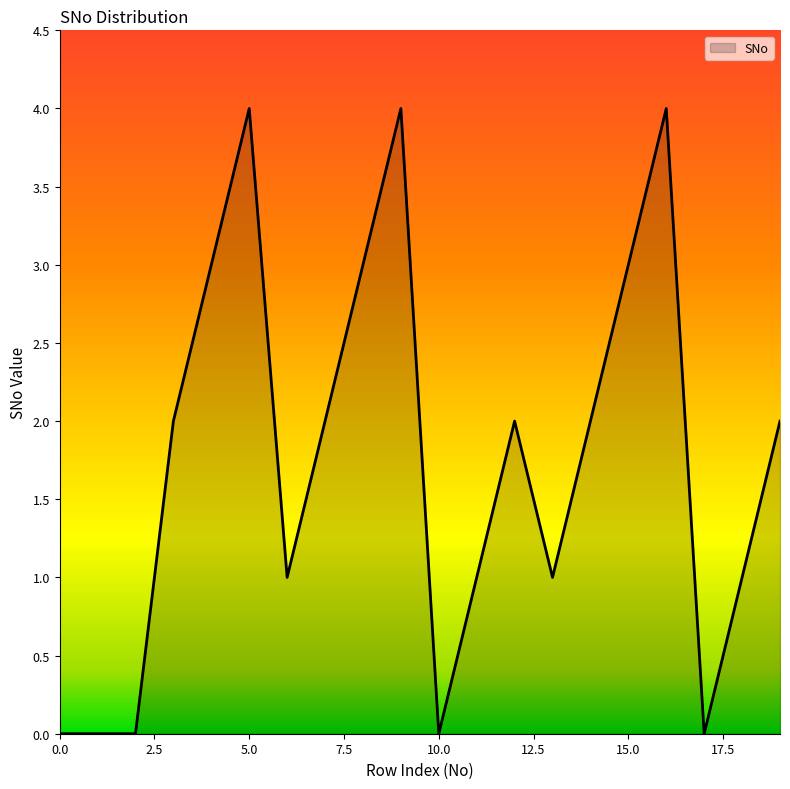

What is the greatest value displayed?

4